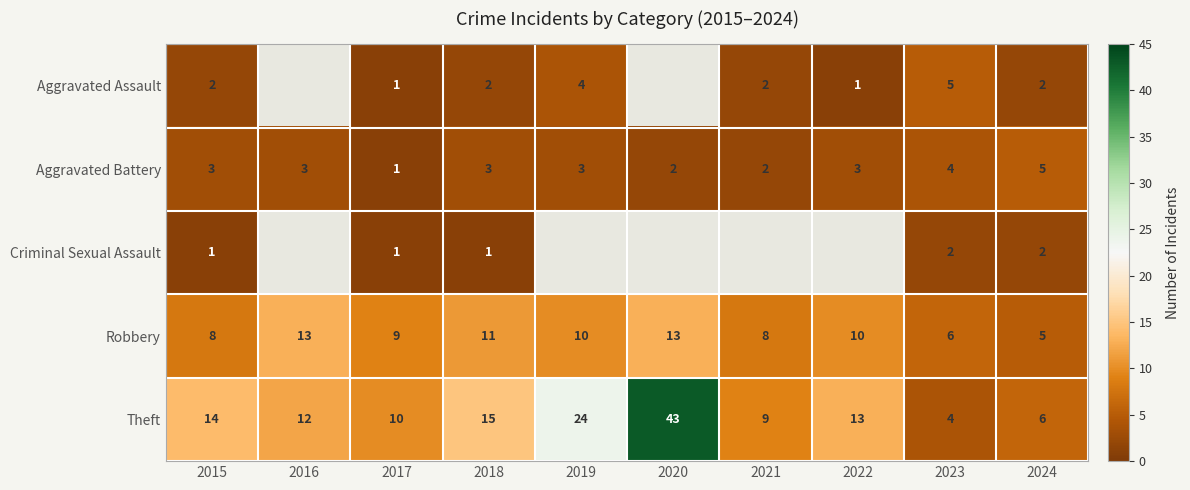

What is the sum of all Aggravated Battery values?

29